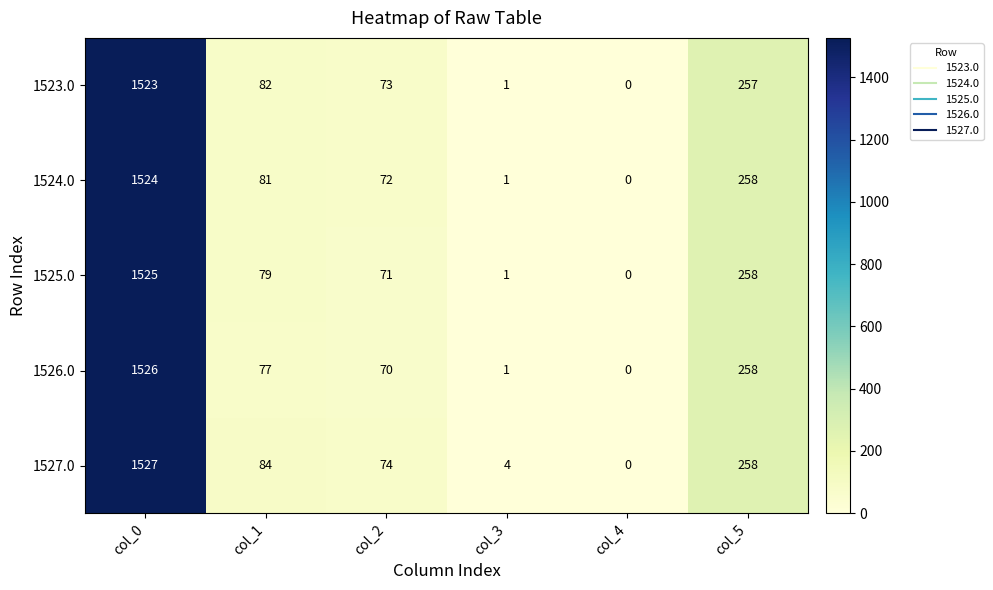

Which category has the highest value across all series?

col_0